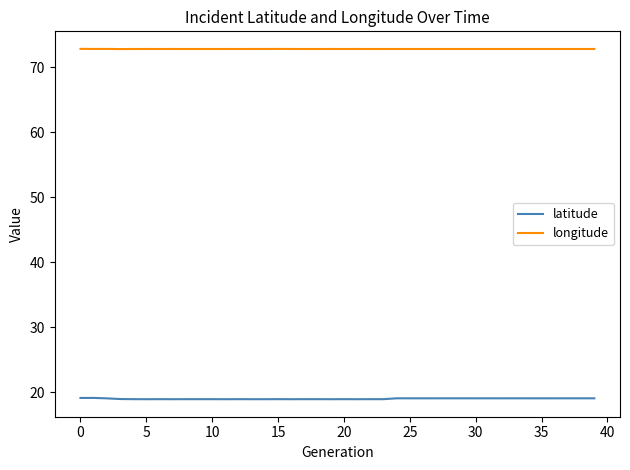

Does the chart display data point markers on the line(s)?

No